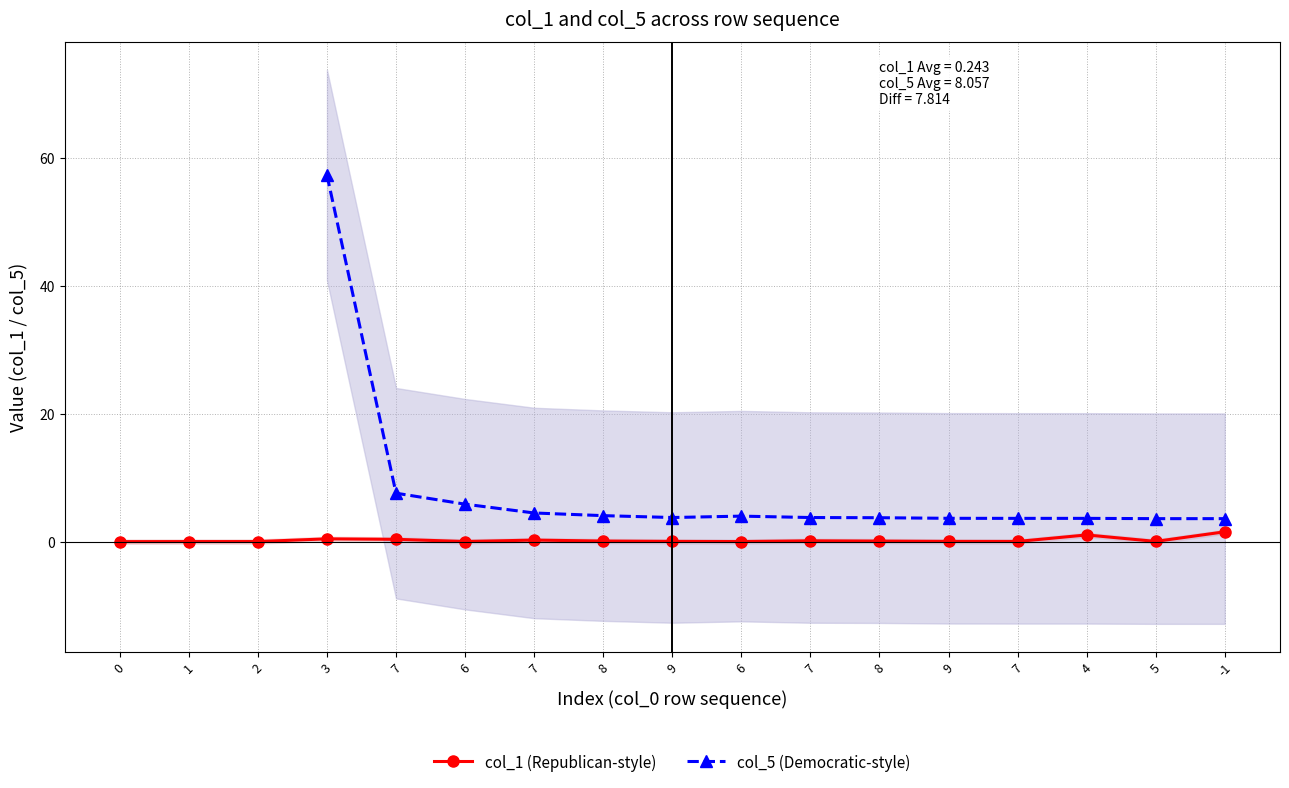

What is the maximum value shown in the chart?

57.4